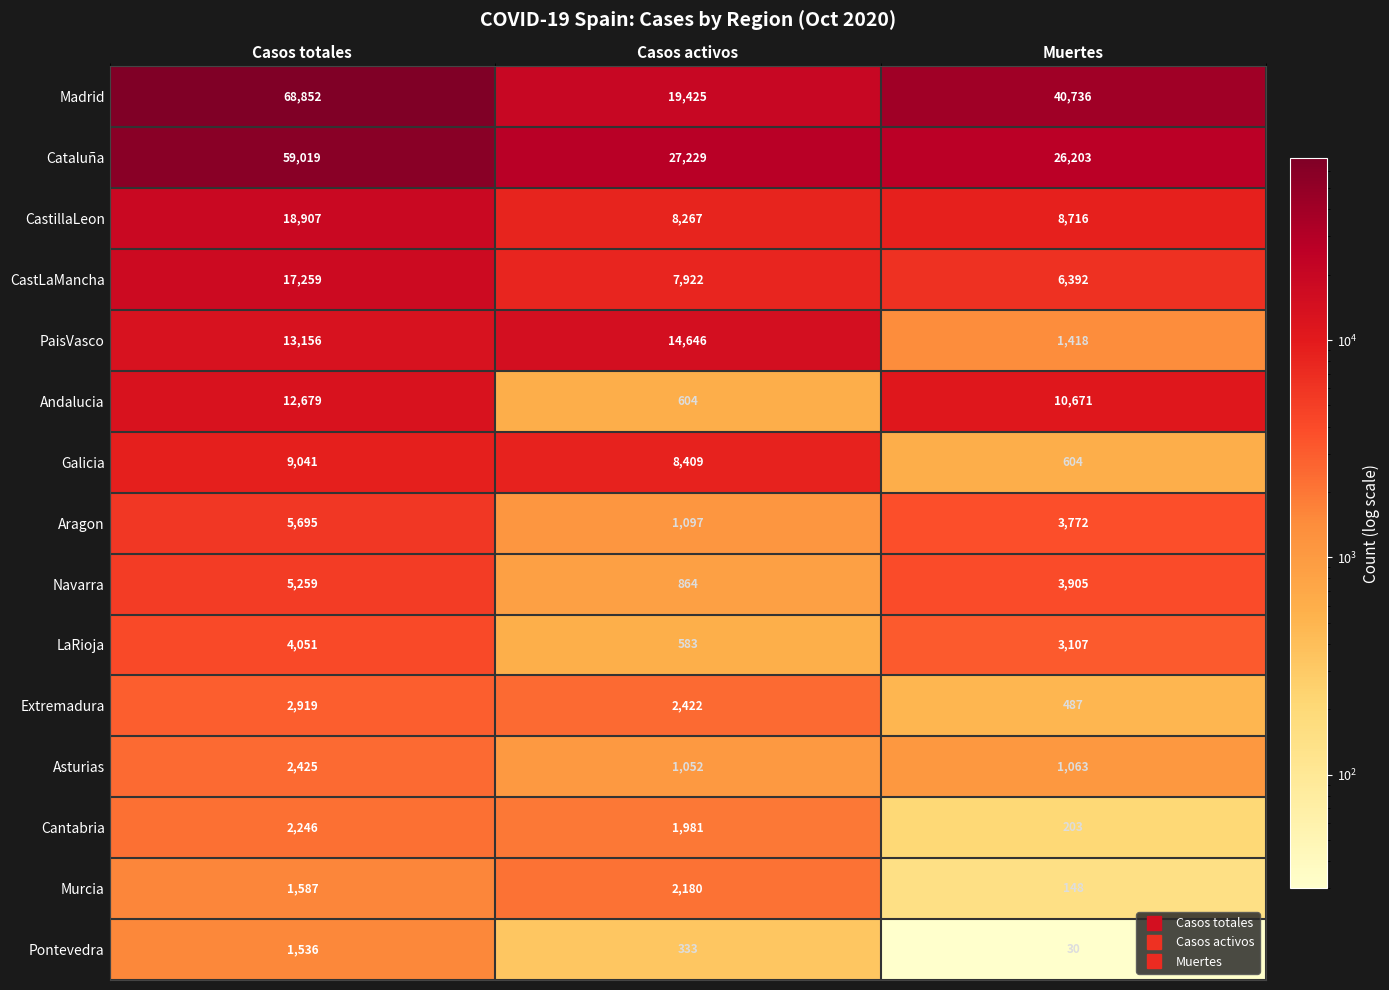

The value of Cantabria at Casos totales is 910. True or false?

False